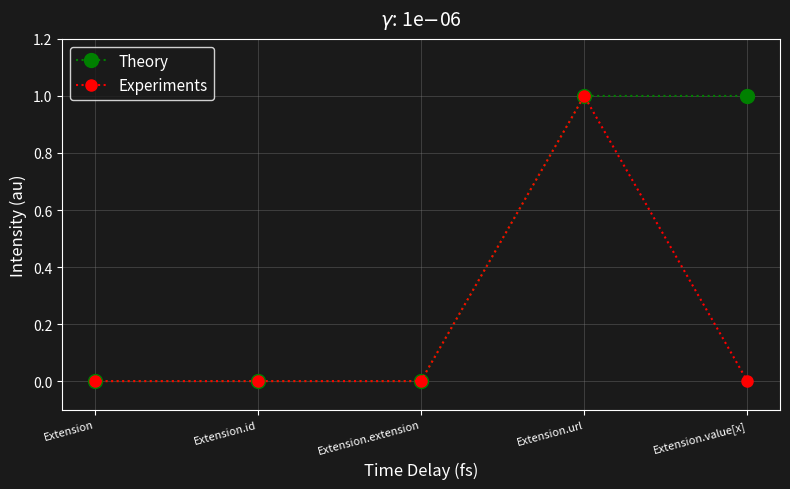

Reading right to left, list all the values displayed in this chart.

Theory: Extension.value[x]=1	Extension.url=1	Extension.extension=0	Extension.id=0	Extension=0
Experiments: Extension.value[x]=0	Extension.url=1	Extension.extension=0	Extension.id=0	Extension=0